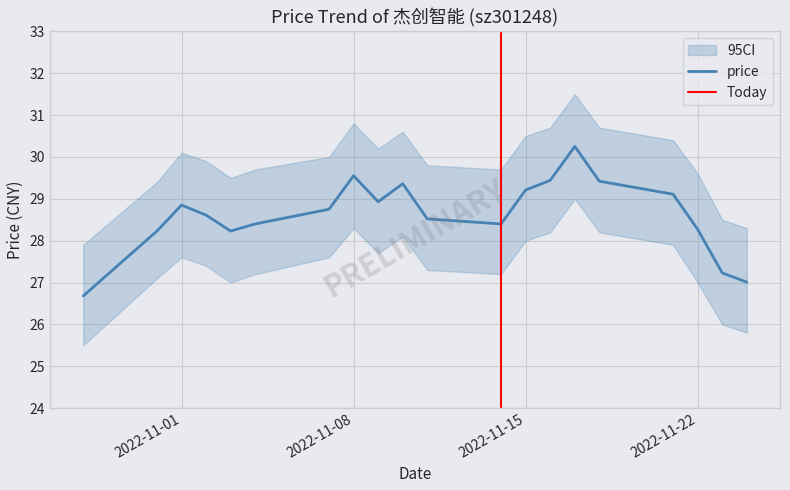

How many distinct data groups are displayed?

1